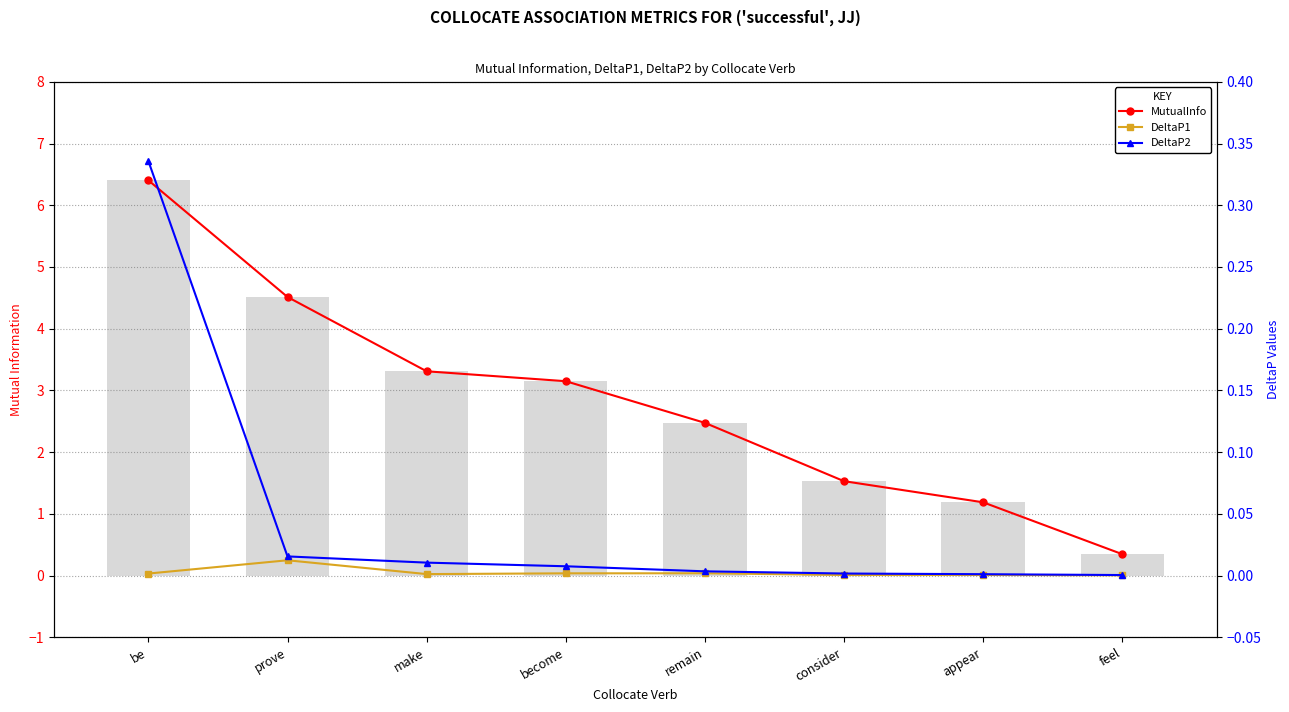

True or false: MutualInfo has a value of 3.1 at become.

True